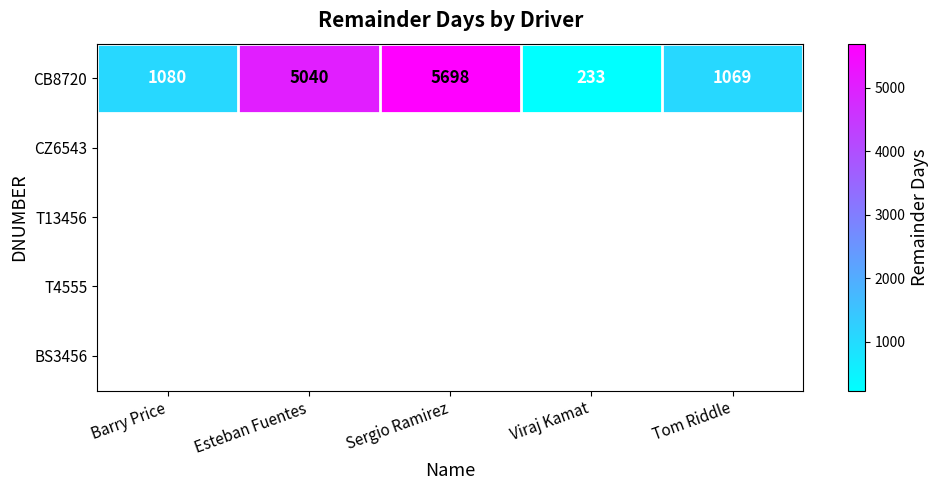

What is the ratio of the value at Esteban Fuentes to the value at Tom Riddle?

4.7